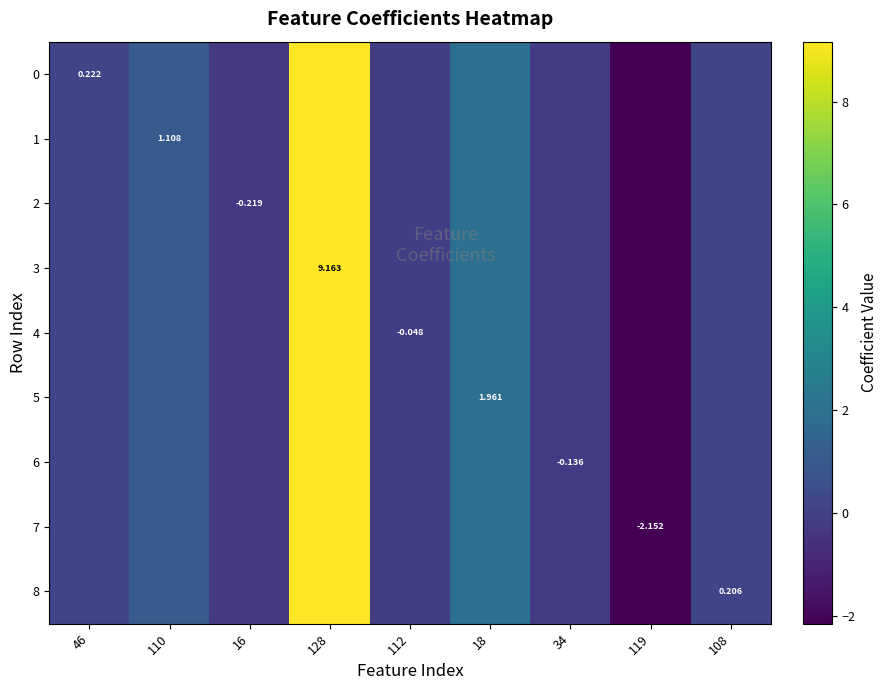

Count the number of categories in the chart.

9